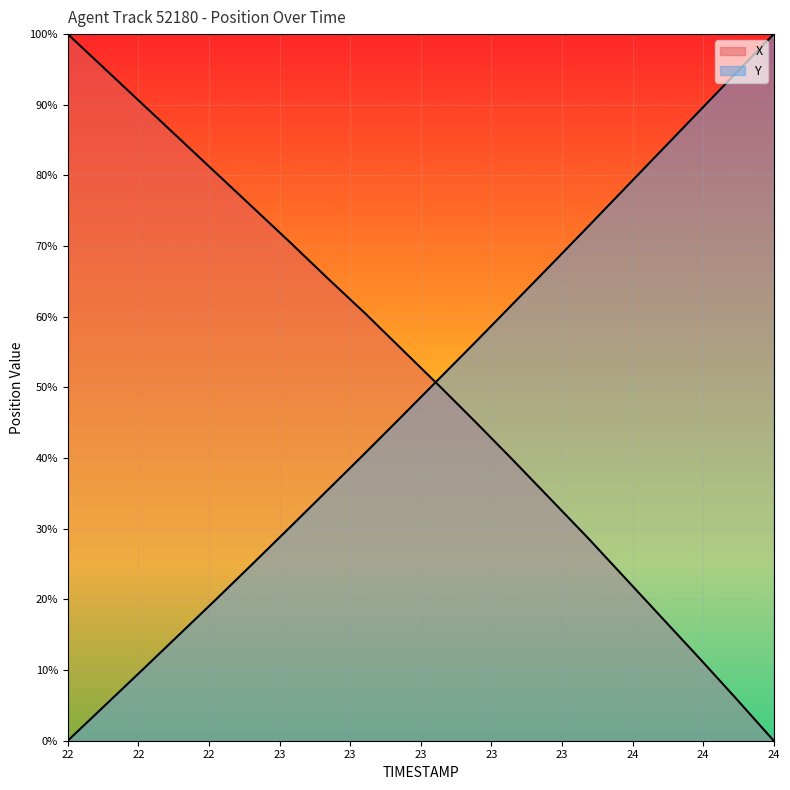

Does the chart display data point markers on the line(s)?

No